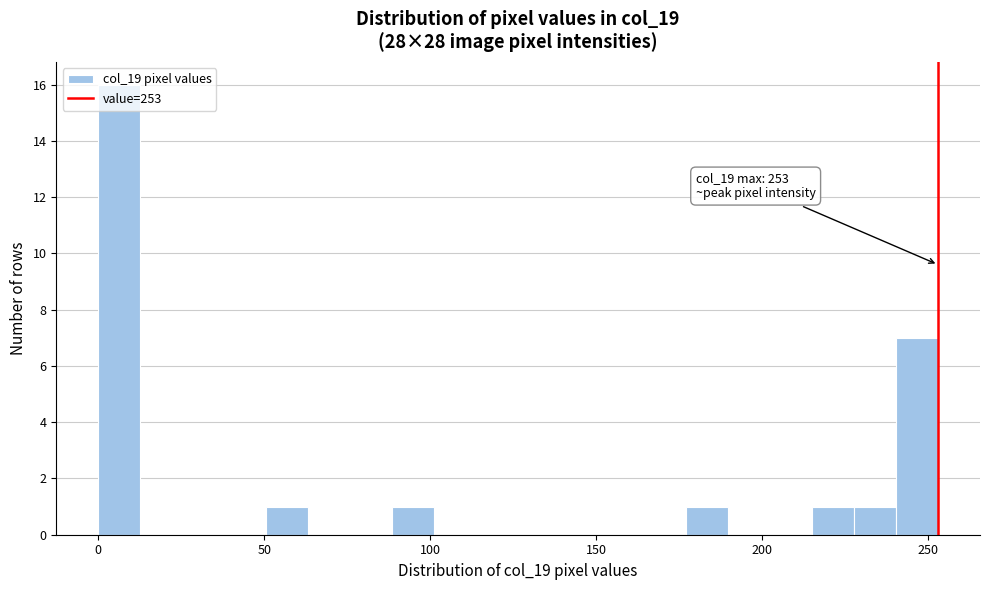

Read against the x-axis, roughly where is the centre of the tallest bar?

5